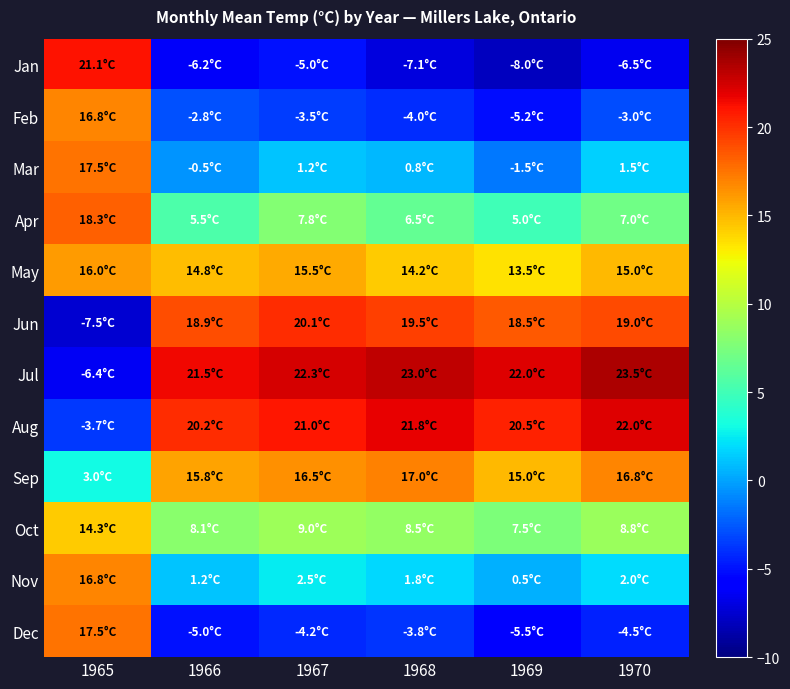

What is the greatest value displayed?

23.5